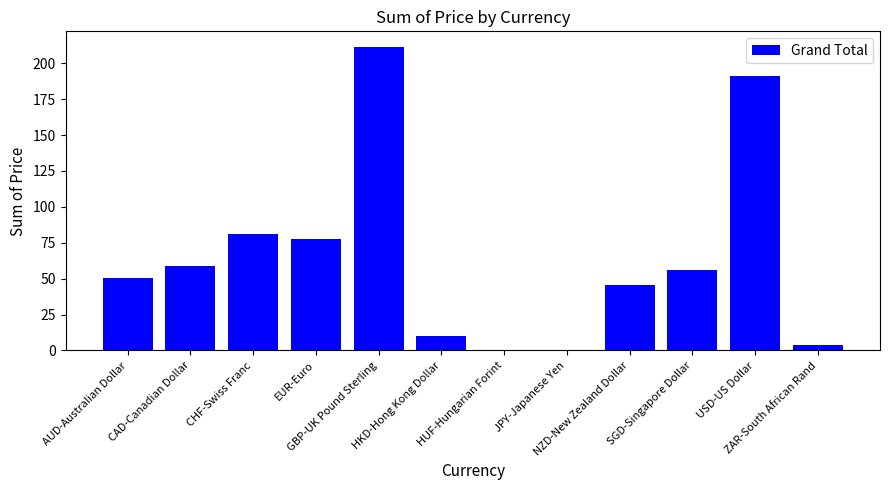

Does the chart contain stacked bars?

No